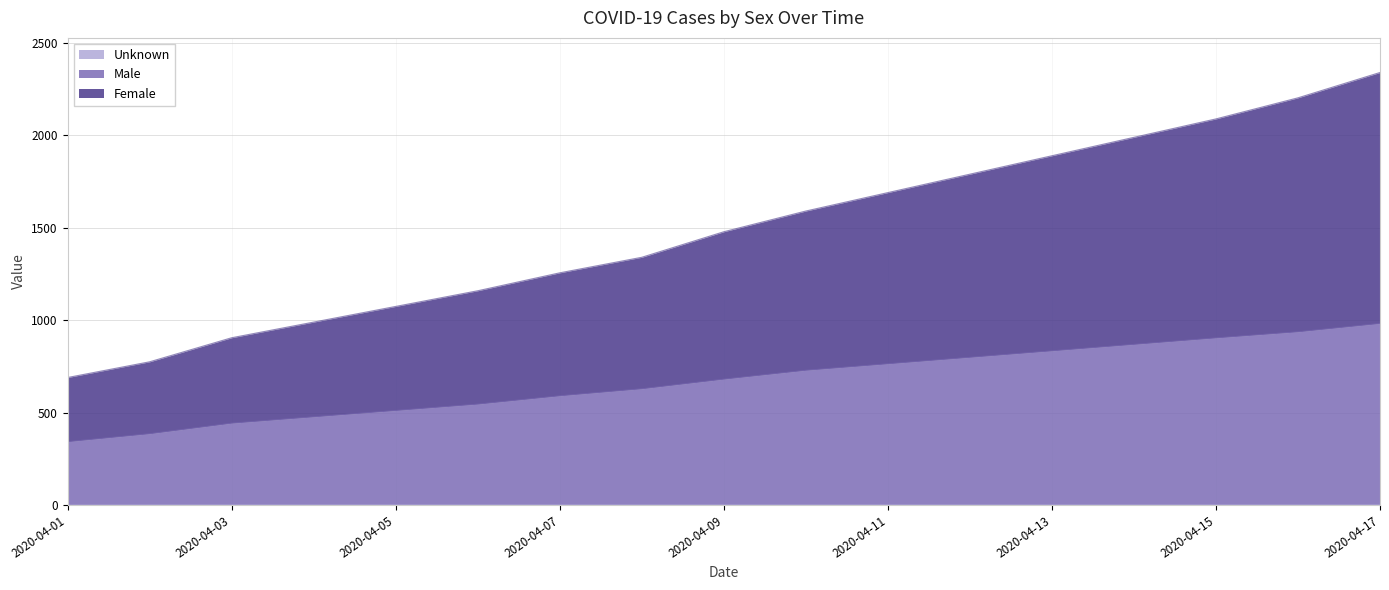

The value of Male at 2020-04-16 is 936. True or false?

True